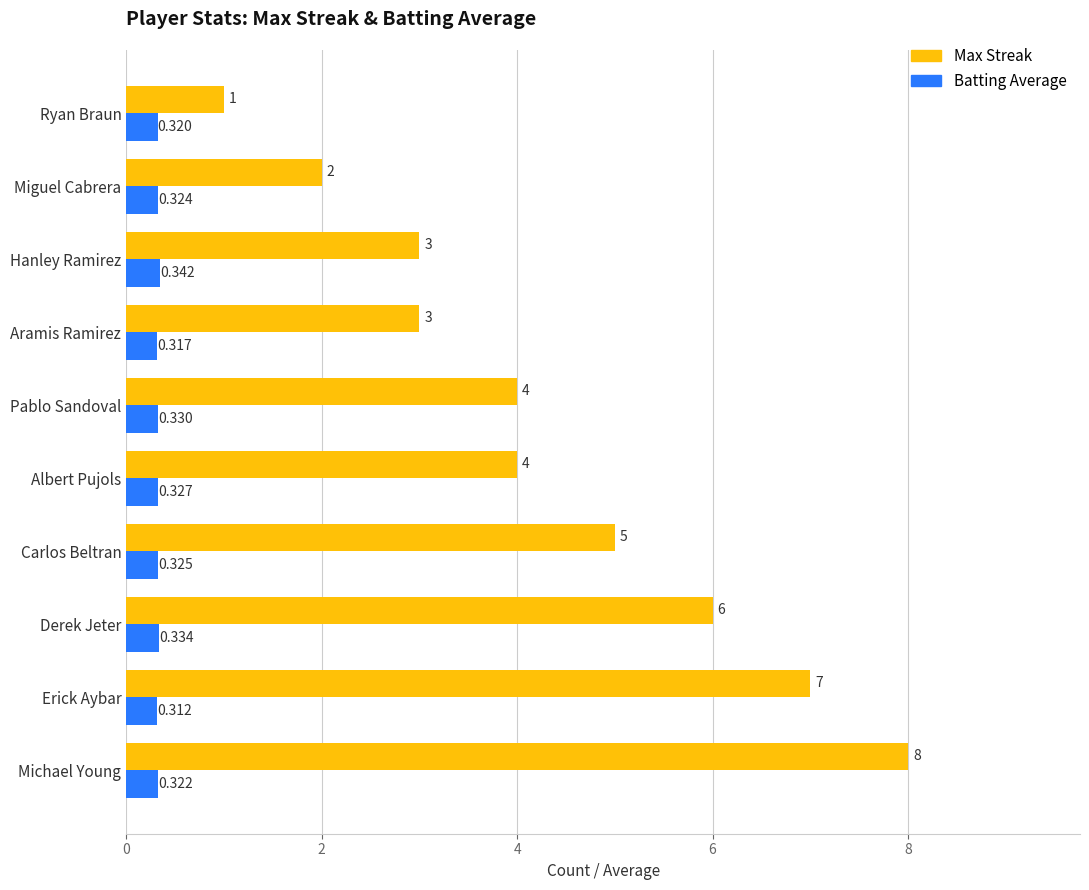

Rank the series at Albert Pujols from lowest to highest value.

Batting Average, Max Streak